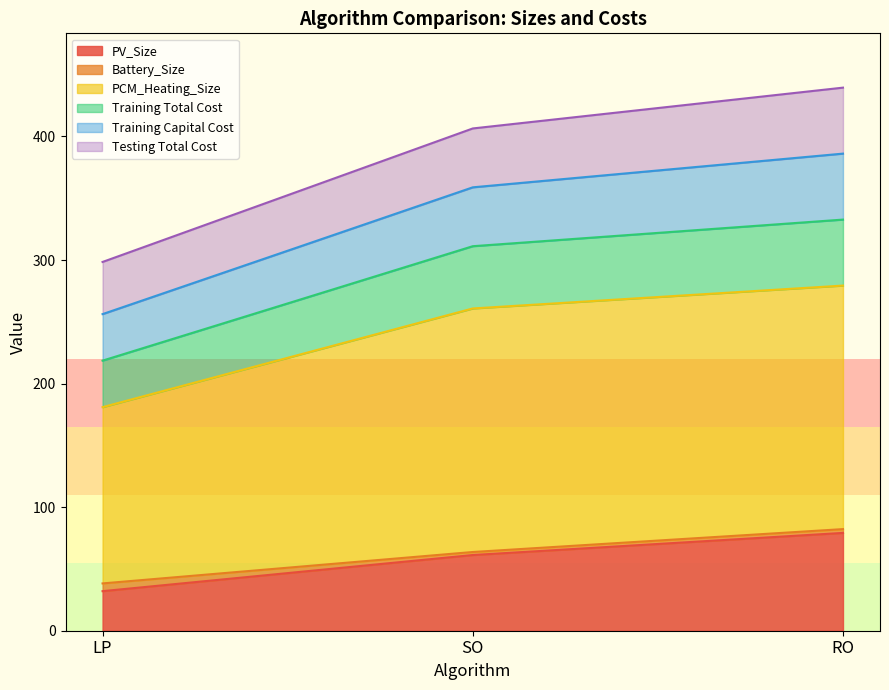

True or false: PV_Size has a value of 32.0 at LP.

True